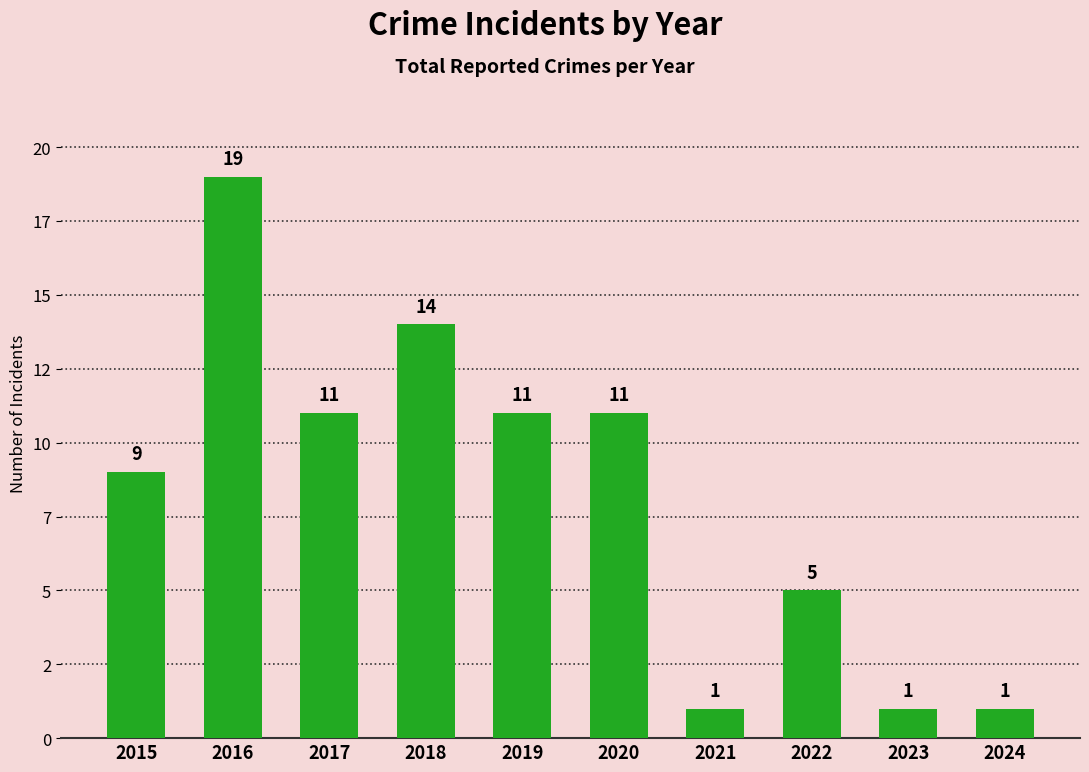

Does the chart contain any negative values?

No